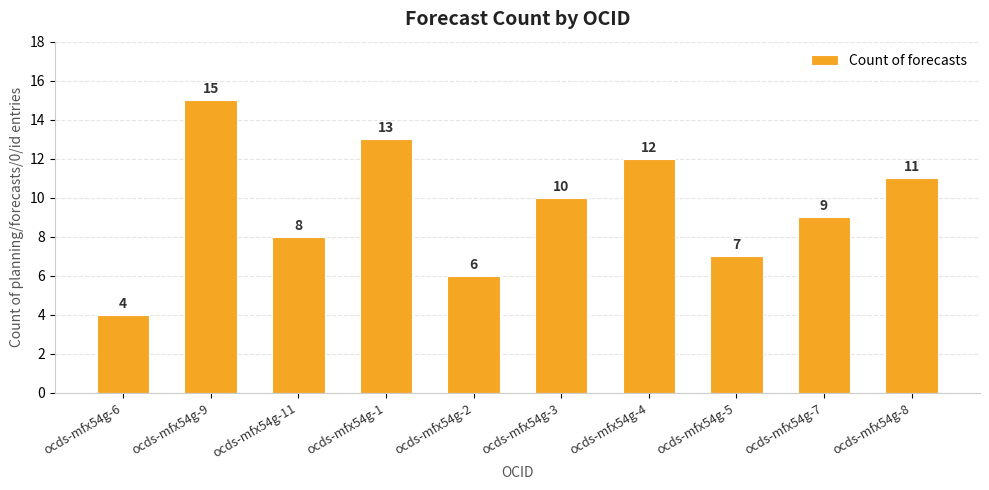

Reading left to right, transcribe all the data shown in this chart.

ocds-mfx54g-6=4	ocds-mfx54g-9=15	ocds-mfx54g-11=8	ocds-mfx54g-1=13	ocds-mfx54g-2=6	ocds-mfx54g-3=10	ocds-mfx54g-4=12	ocds-mfx54g-5=7	ocds-mfx54g-7=9	ocds-mfx54g-8=11